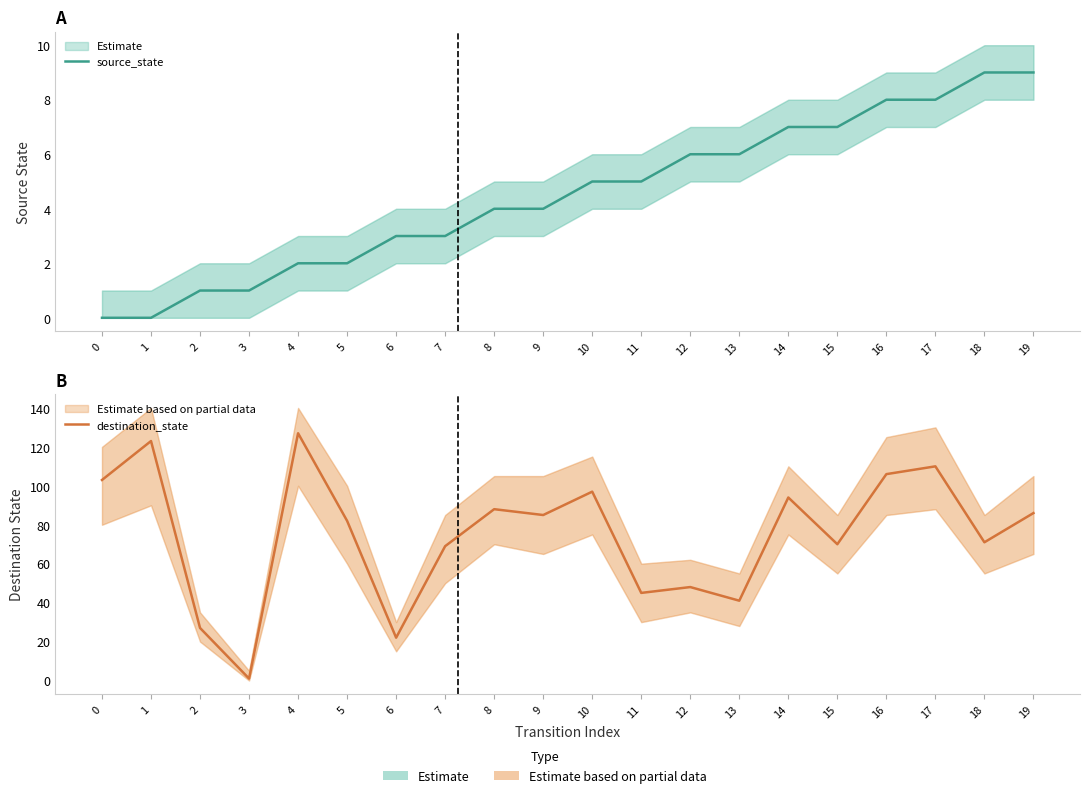

List the labels in order of destination_state value, largest first.

4, 1, 17, 16, 0, 10, 14, 8, 19, 9, 5, 18, 15, 7, 12, 11, 13, 2, 6, 3